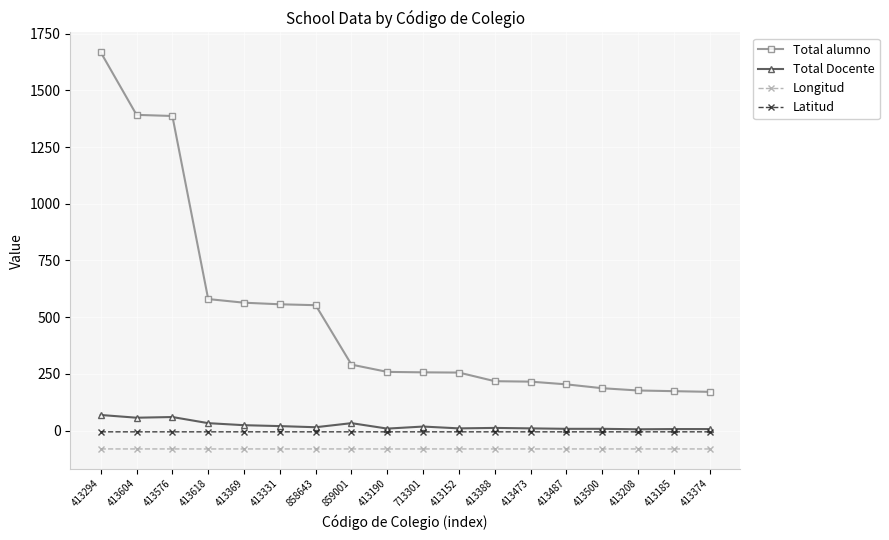

What is the label of the 3rd point from the left?

413576